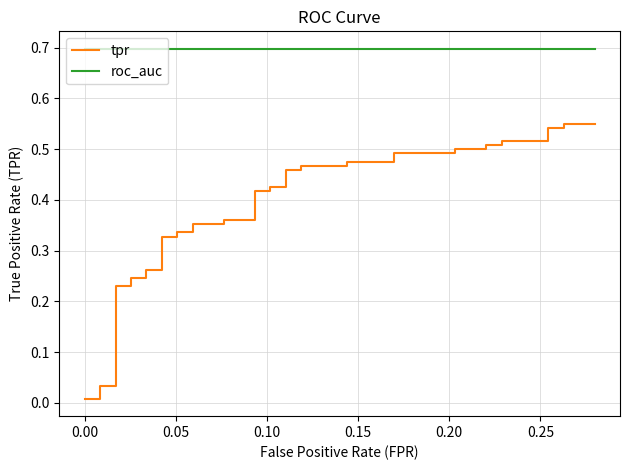

Rank the series by their average value, from lowest to highest.

tpr, roc_auc